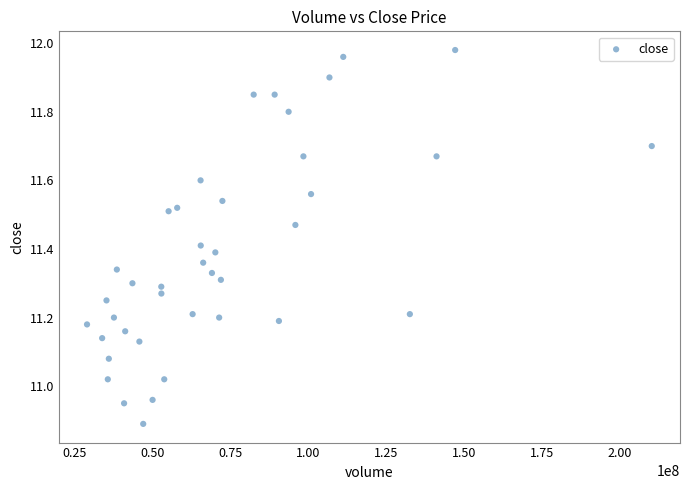

What is the range of X values (max minus min)?

181192779.8